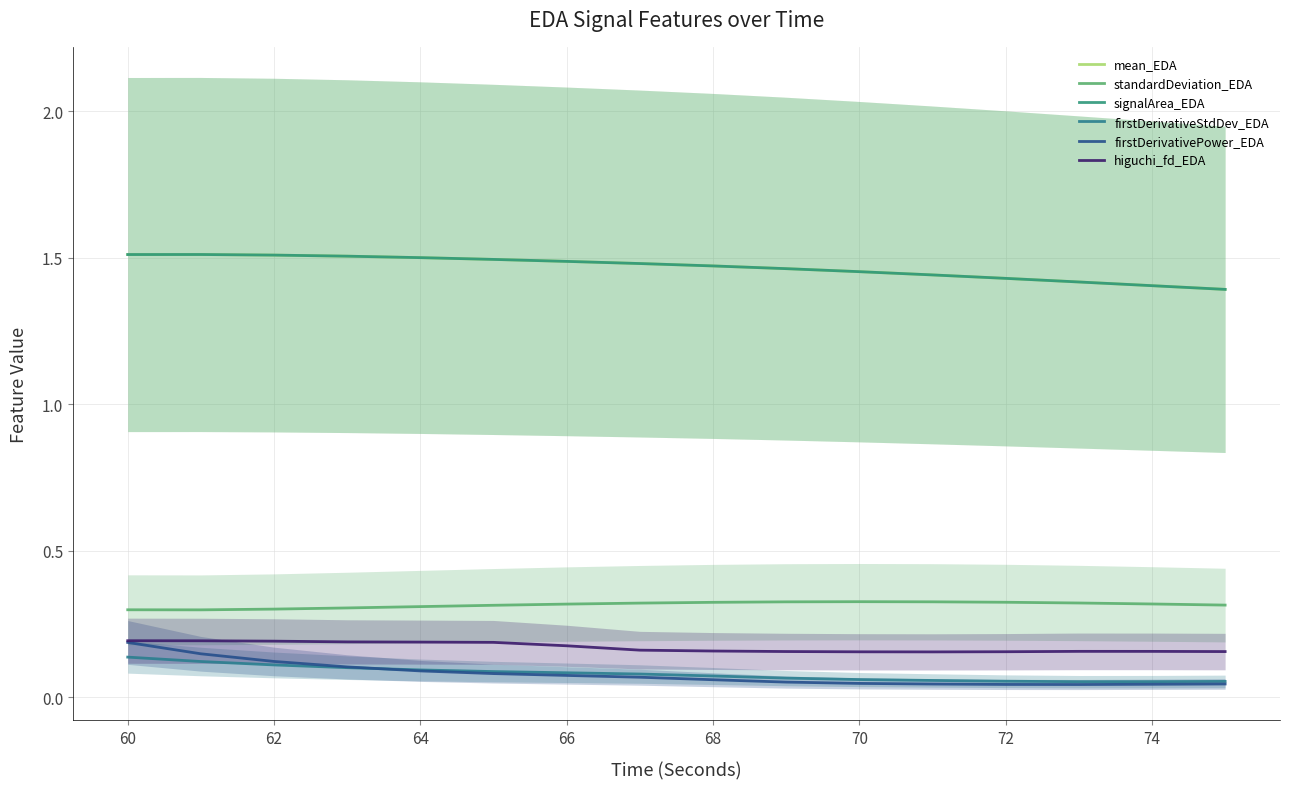

Count the higuchi_fd_EDA values in the range 0 to 1.

16